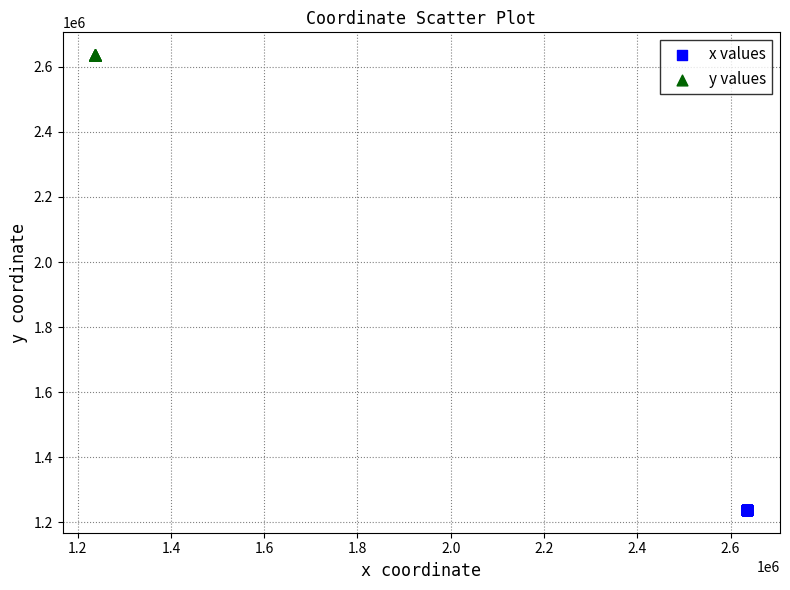

Which series reaches the minimum Y coordinate?

x values